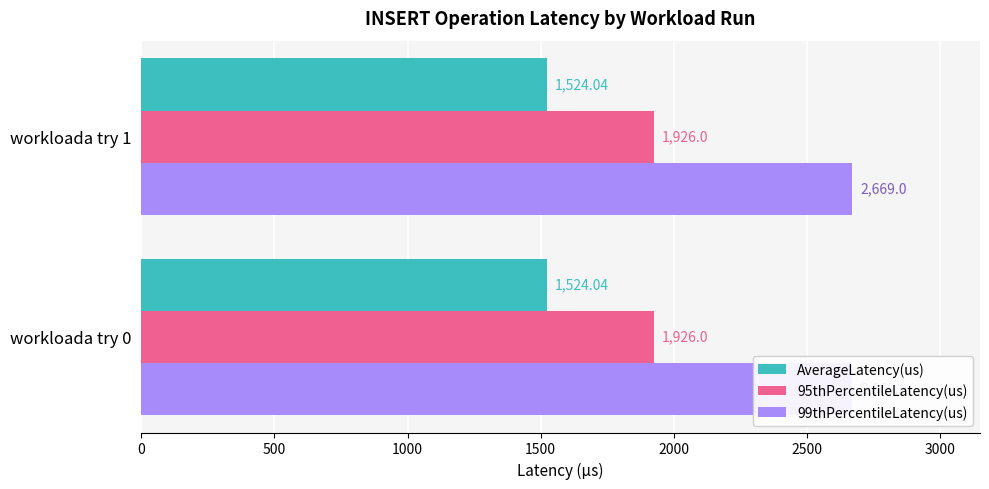

At how many categories does at least one series exceed 1592?

2